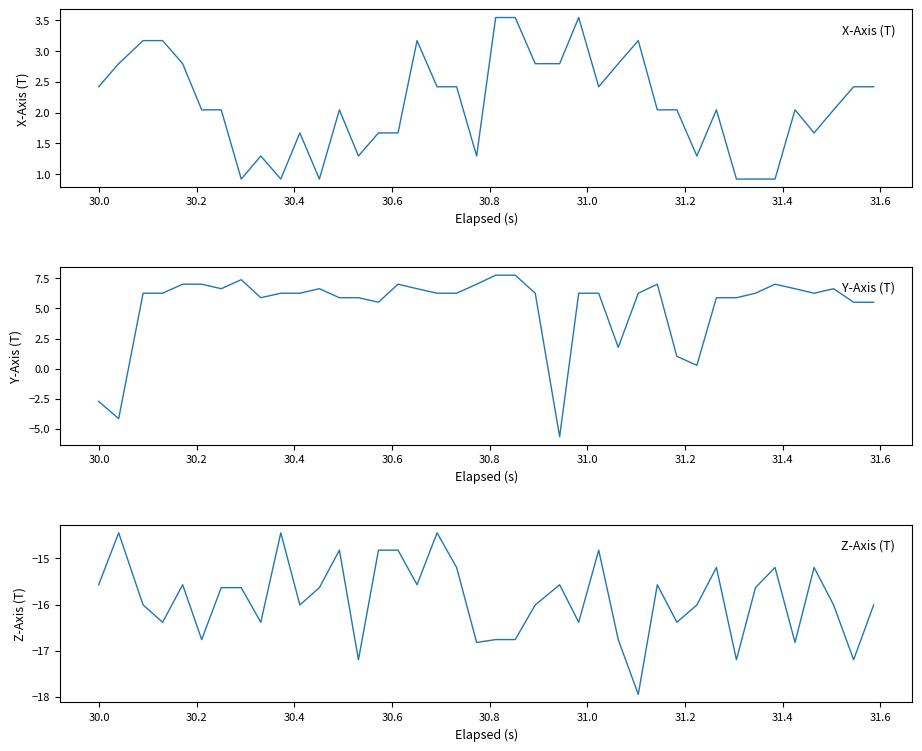

True or false: X-Axis (T) and Z-Axis (T) intersect in this chart.

False